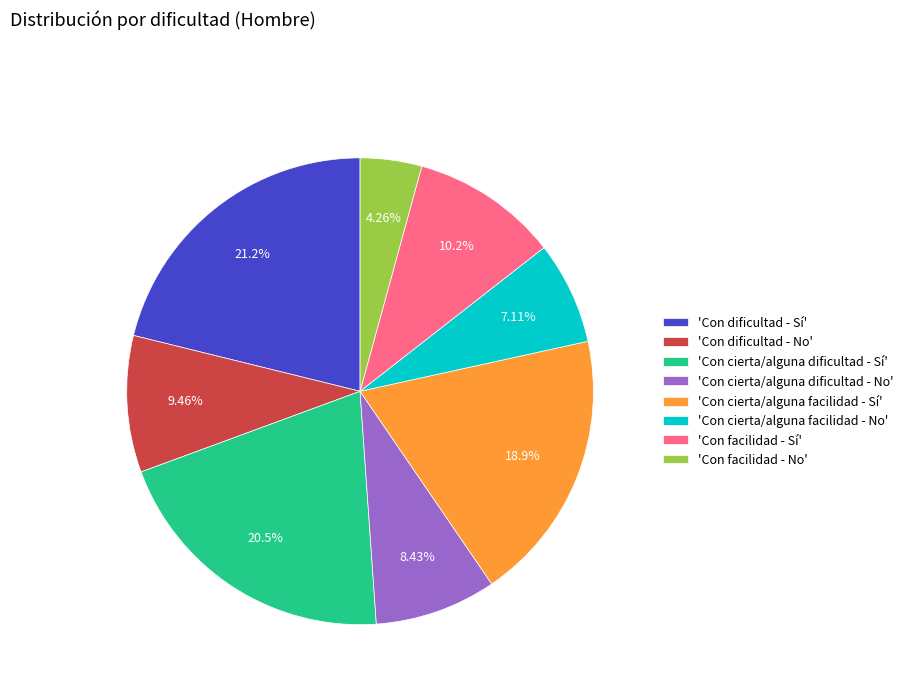

Which slice is the largest?

'Con dificultad - Sí'